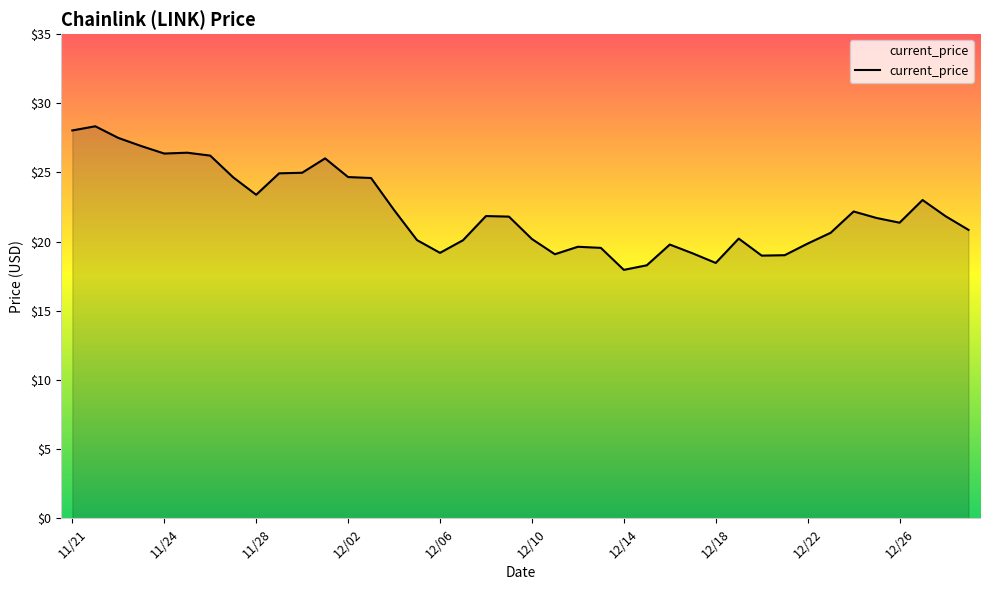

What is the sum of all values?

890.2